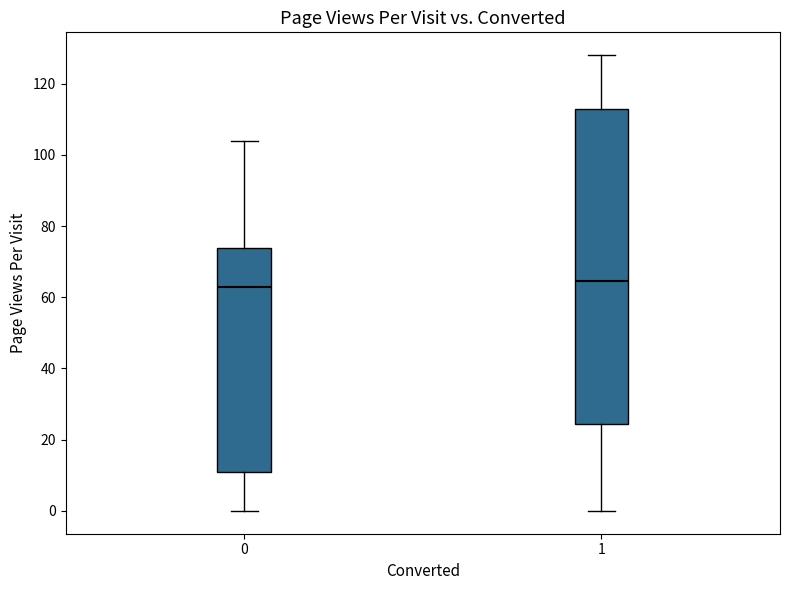

Reading left to right, transcribe this box plot: for each box, give where its median line is, the range the box spans, and where its two whiskers end, as read against the y-axis. The values are not printed on the chart, so give them approximately, as read against the axis.

0: median 64, box 12 to 74, whiskers 0 to 104
1: median 64, box 24 to 112, whiskers 0 to 128